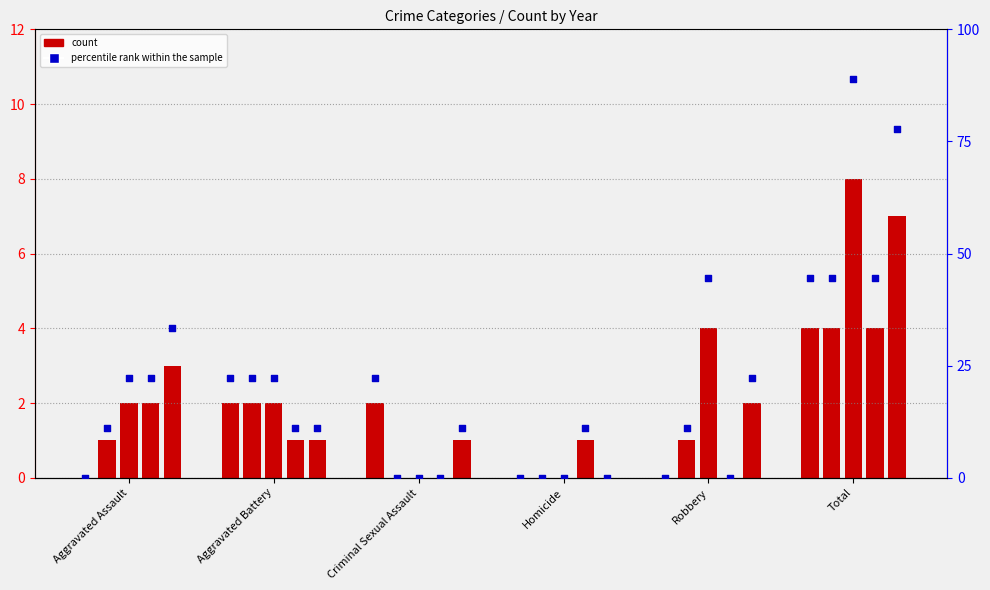

What is the change in value from Aggravated Battery to Homicide?

-22.2